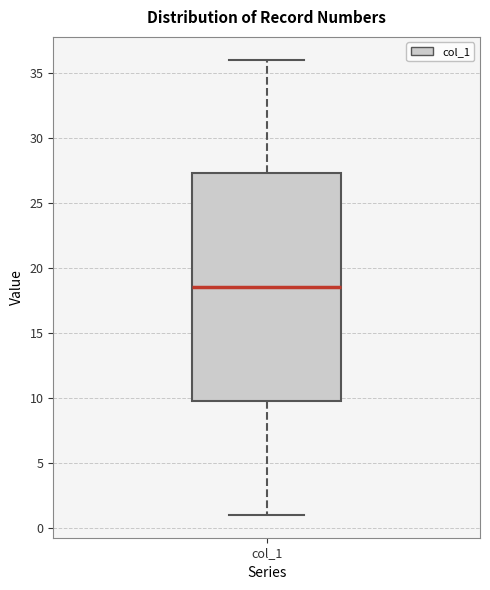

Transcribe this box plot: give where the median line is, the range the box spans, and where the two whiskers end, as read against the y-axis. The values are not printed on the chart, so give them approximately, as read against the axis.

median 18.5, box 10.0 to 27.5, whiskers 1.0 to 36.0